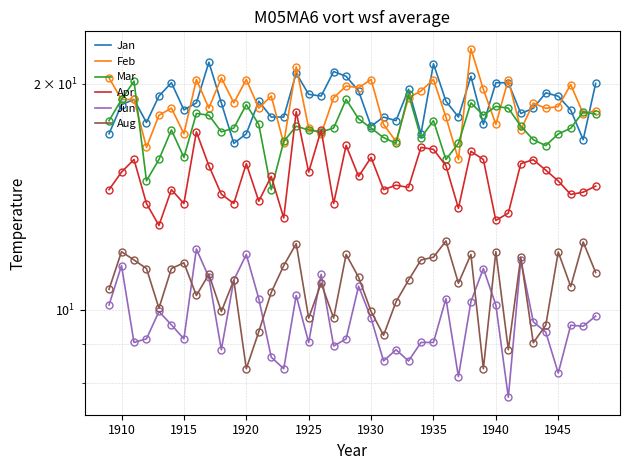

Count the number of categories in the chart.

40